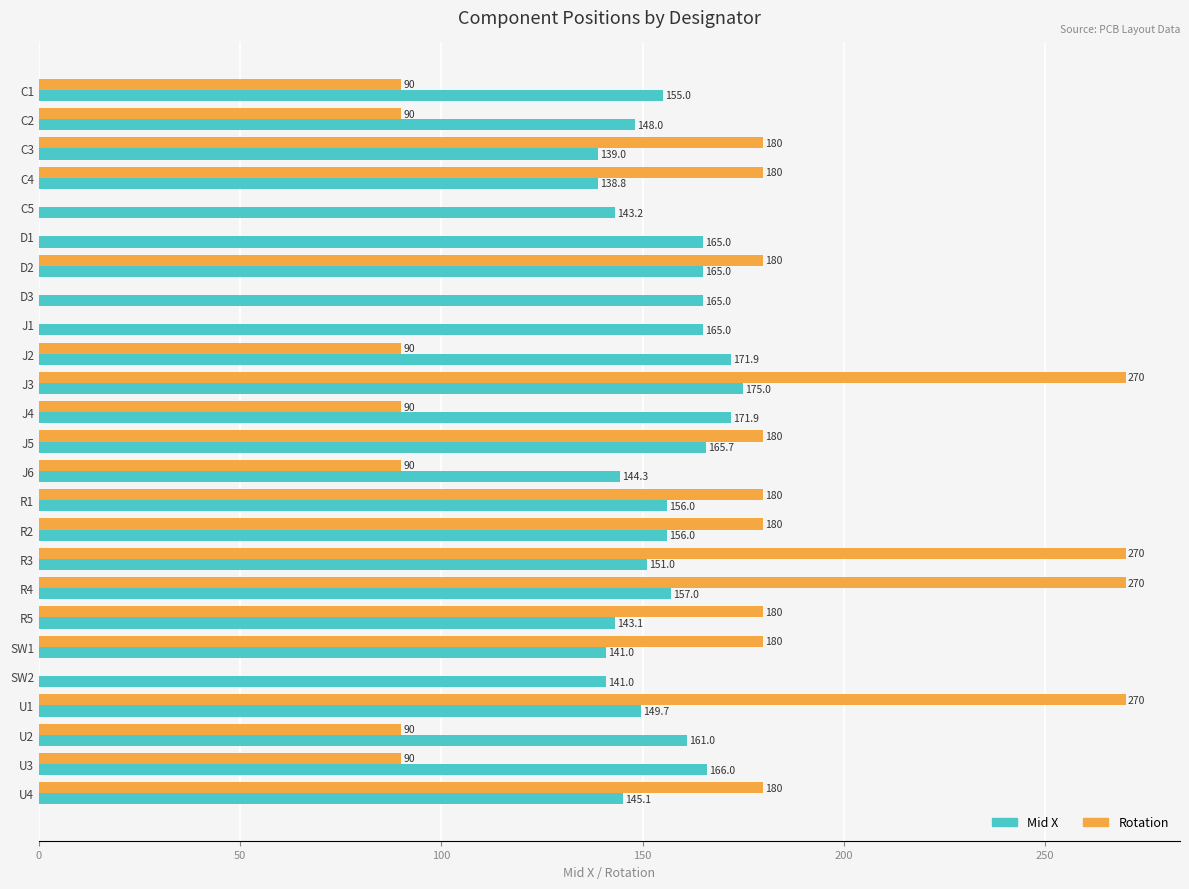

Which series changed the most between C1 and U3?

Mid X